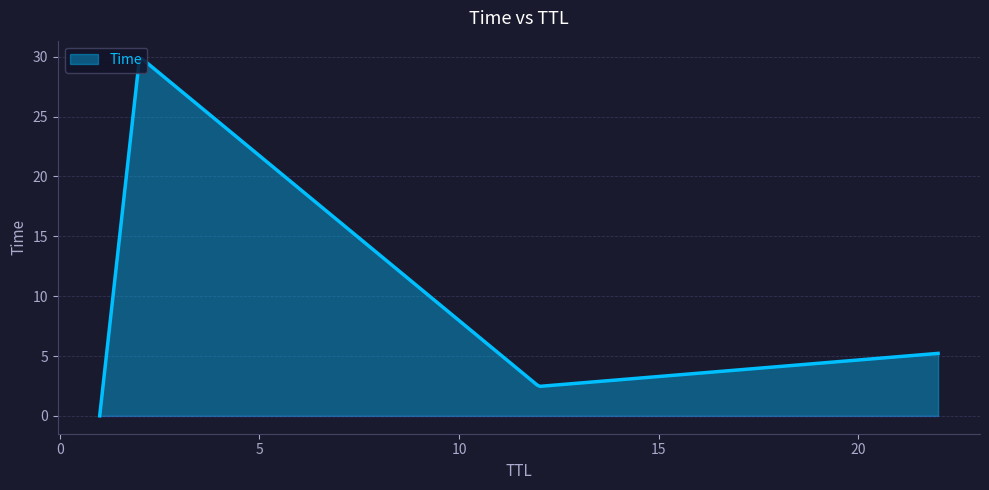

What is the difference between the maximum and minimum values?

29.9